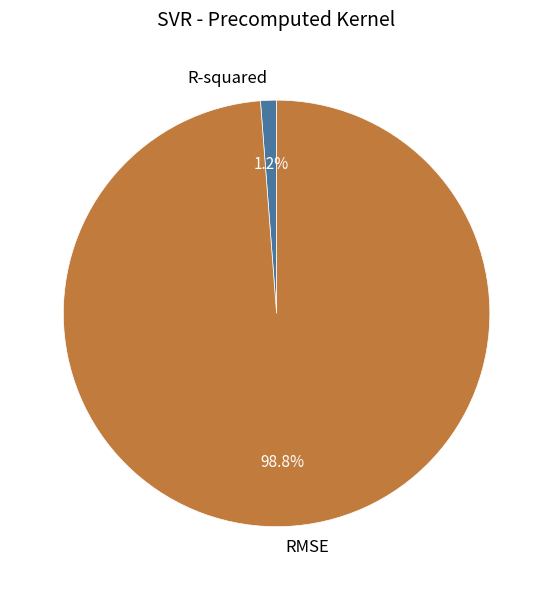

Between R-squared and RMSE, which is larger?

RMSE